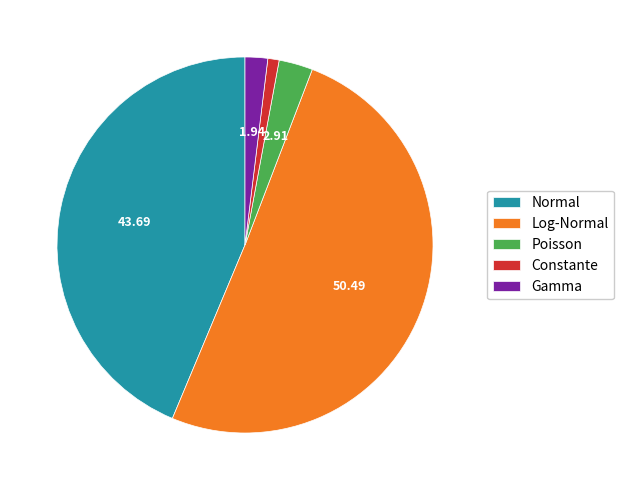

Which has a higher value, Poisson or Normal?

Normal